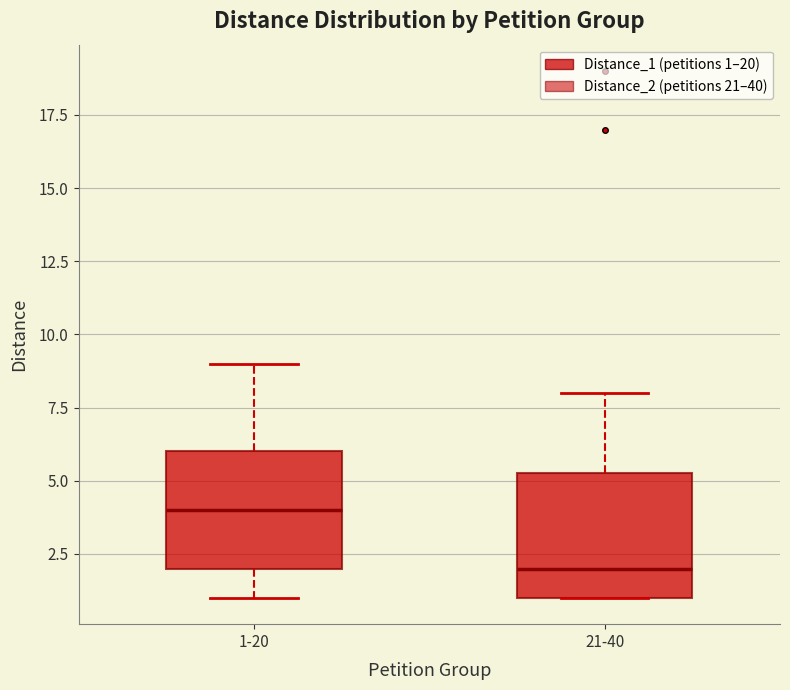

Reading left to right, transcribe this box plot: for each box, give where its median line is, the range the box spans, and where its two whiskers end, as read against the y-axis. The values are not printed on the chart, so give them approximately, as read against the axis.

1-20: median 4.0, box 2.0 to 6.0, whiskers 1.0 to 9.0
21-40: median 2.0, box 1.0 to 5.5, whiskers 1.0 to 8.0